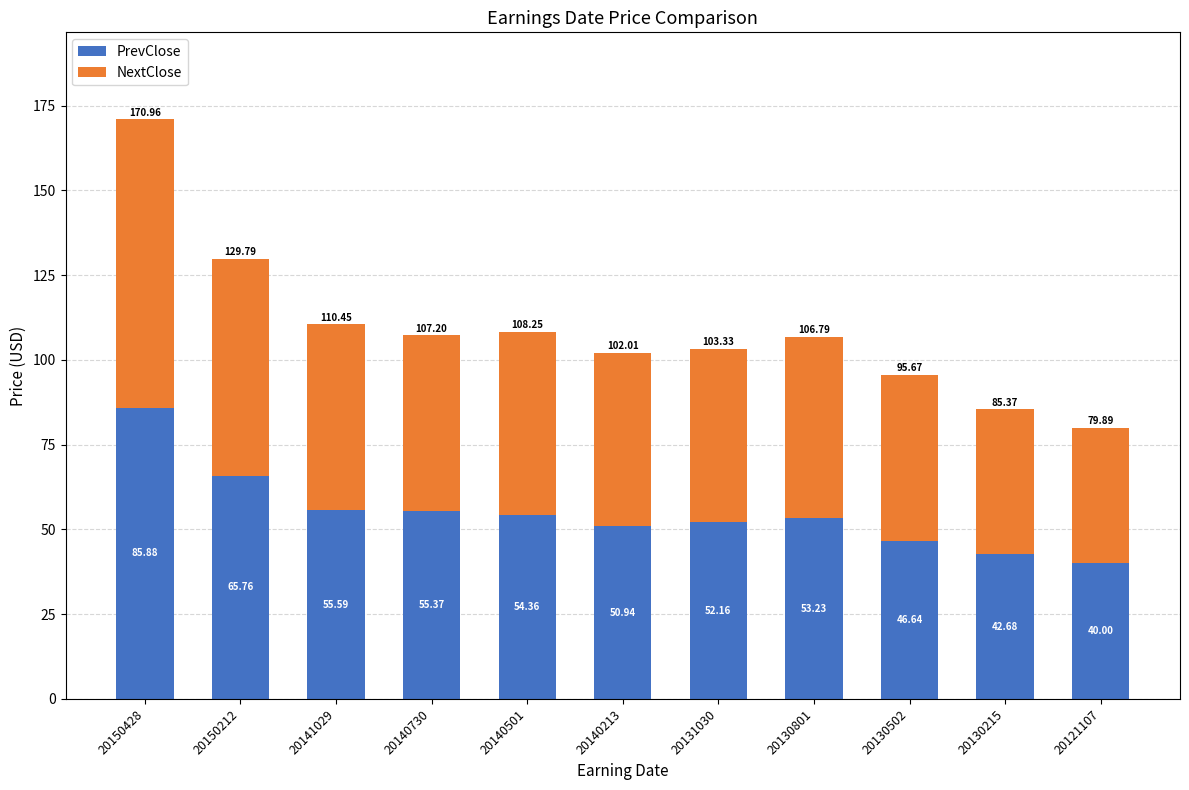

The value of PrevClose at 20140213 is 88.7. True or false?

False